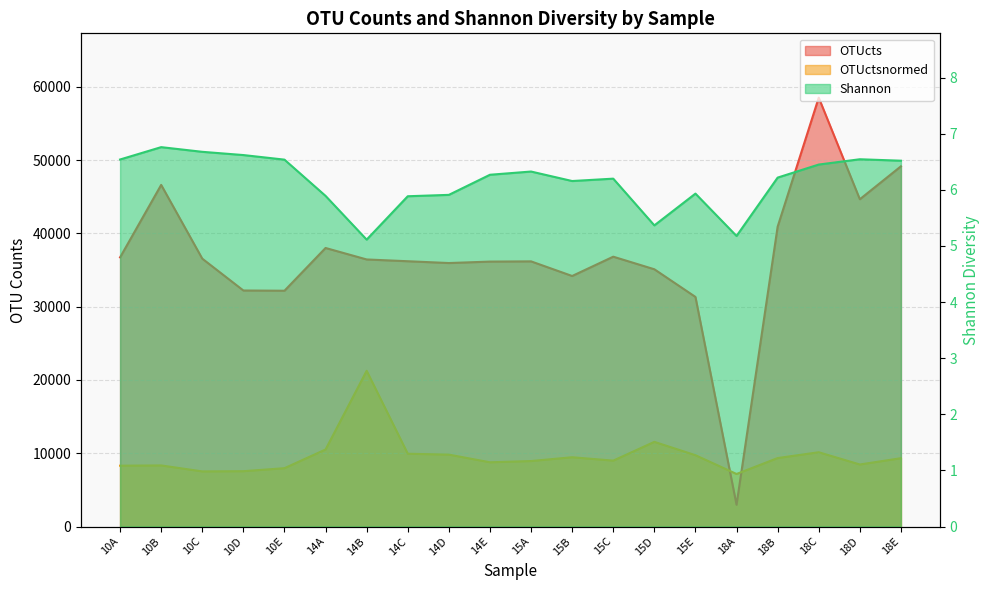

Where does the OTUctsnormed series first go above 9321?

14A